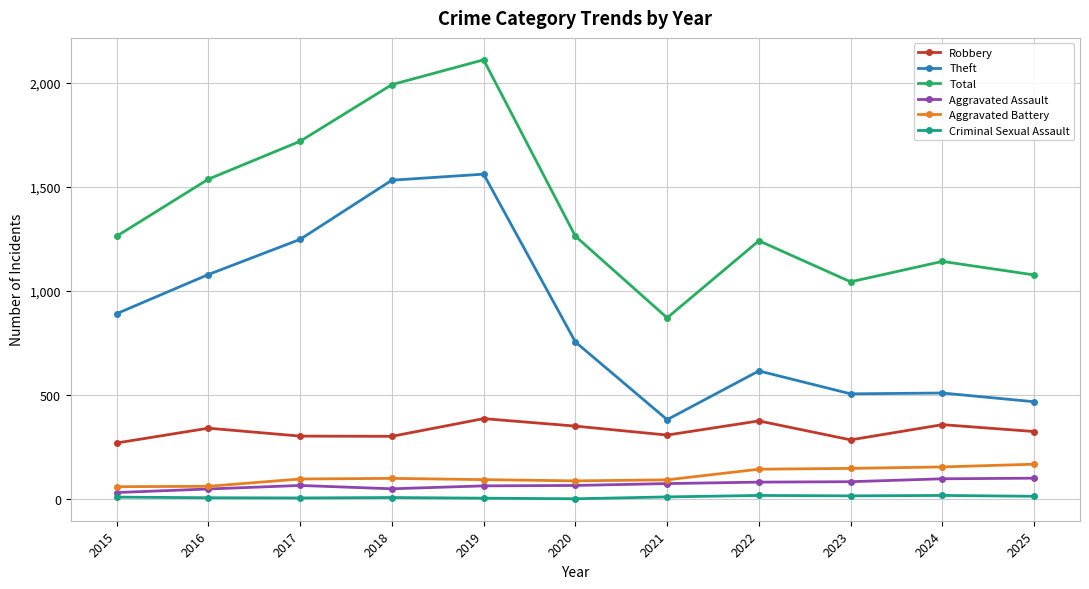

Which category has the highest value across all series?

2019